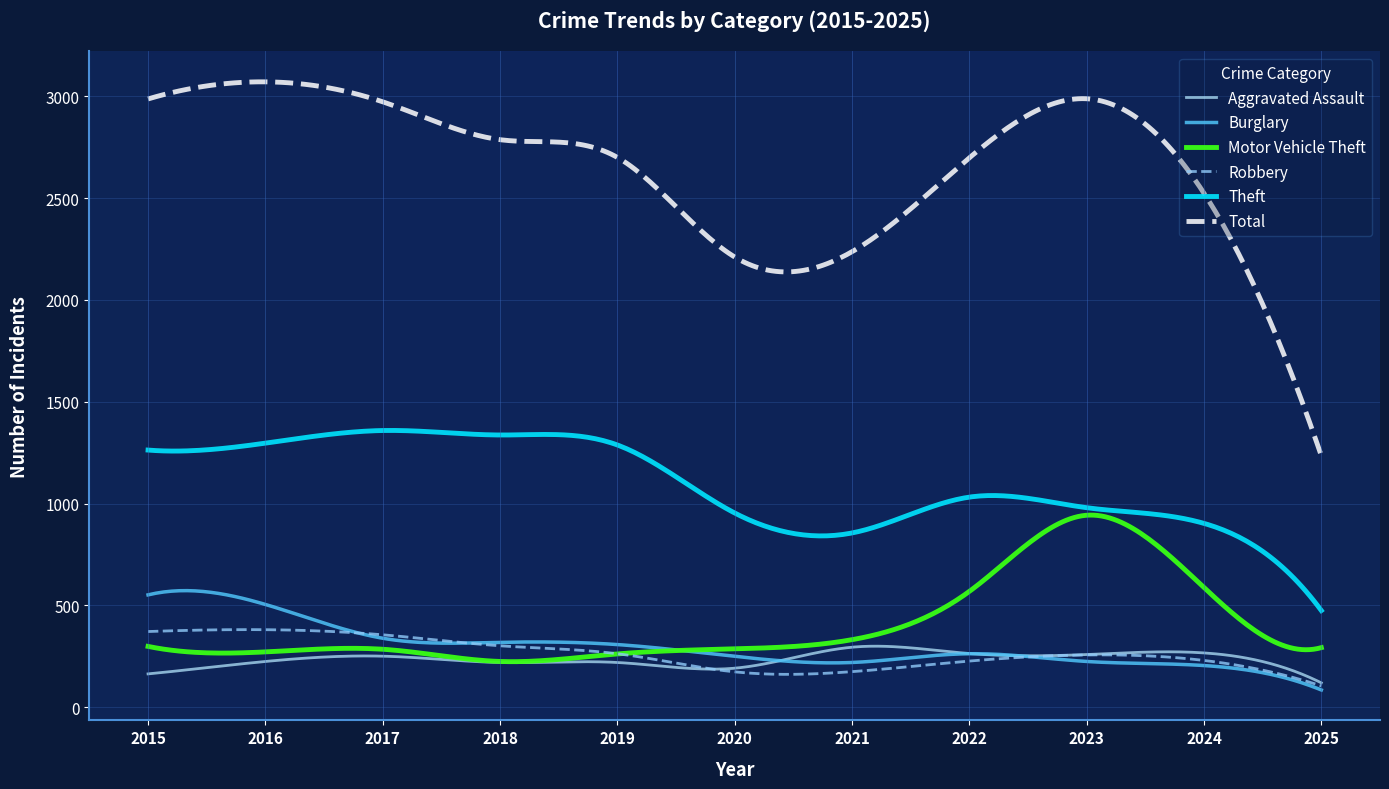

Is this an area chart (filled region under the line)?

No